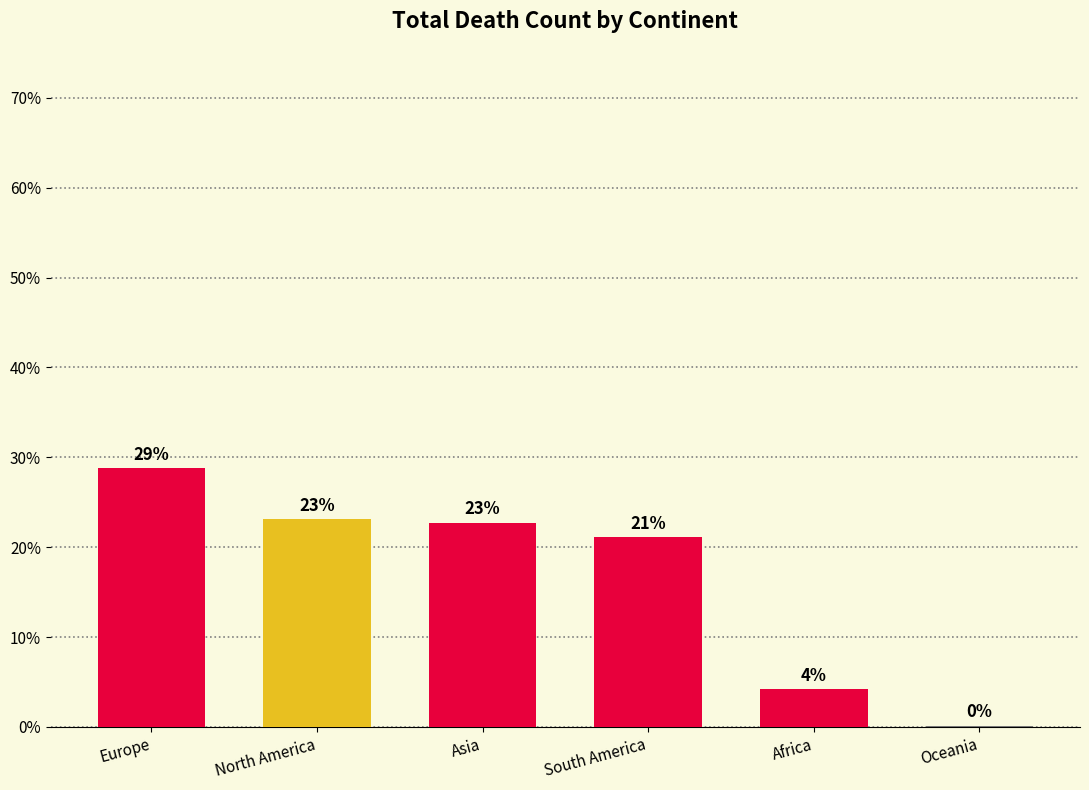

Which has a higher value, South America or Asia?

Asia